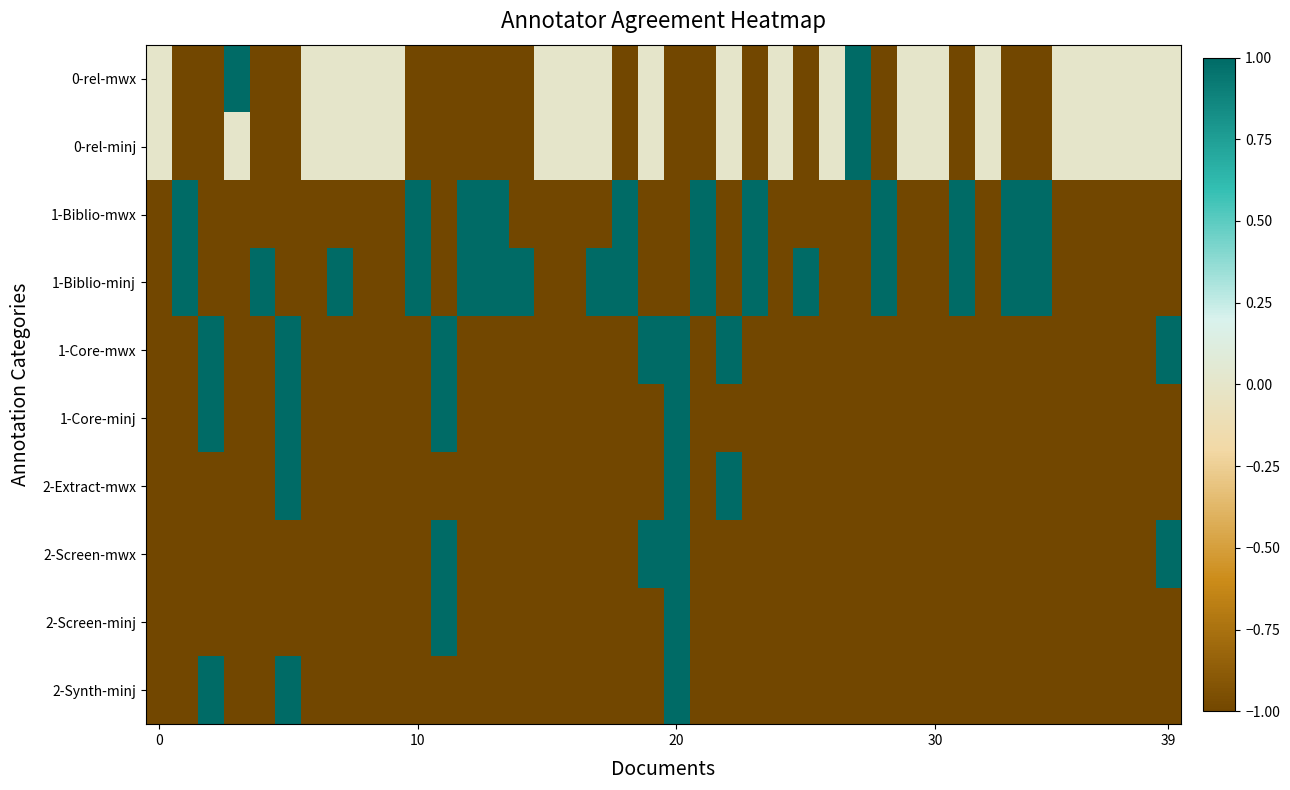

Rank the series by their maximum value, from lowest to highest.

0-rel-mwx, 0-rel-minj, 1-Biblio-mwx, 1-Biblio-minj, 1-Core-mwx, 1-Core-minj, 2-Extract-mwx, 2-Screen-mwx, 2-Screen-minj, 2-Synth-minj